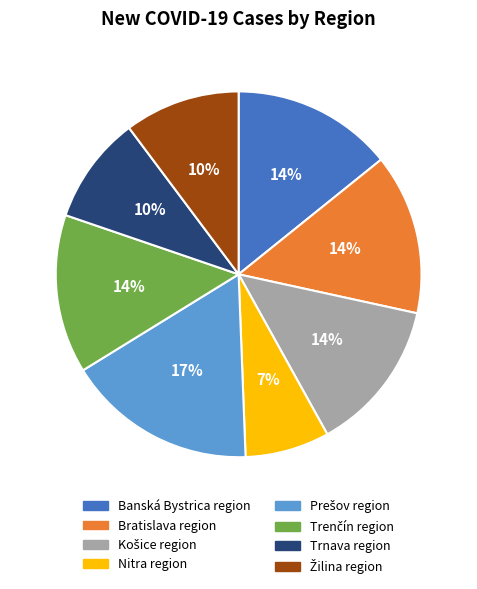

Is the sum of Banská Bystrica region and Trnava region greater than half?

No